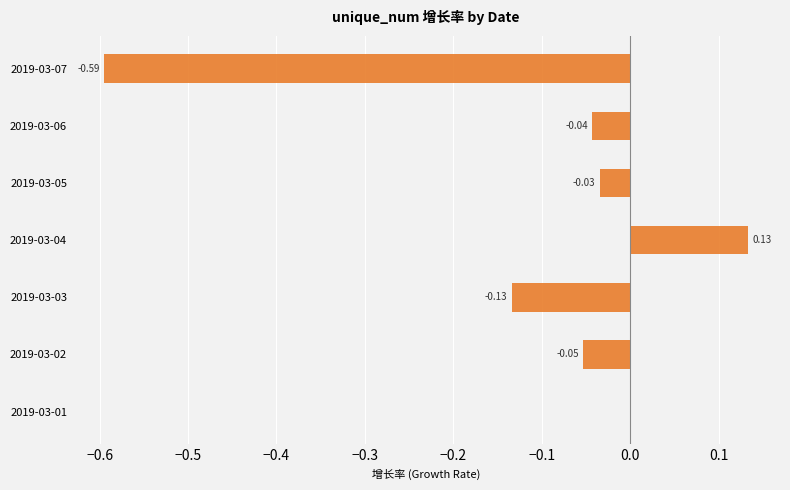

Count the number of categories in the chart.

7